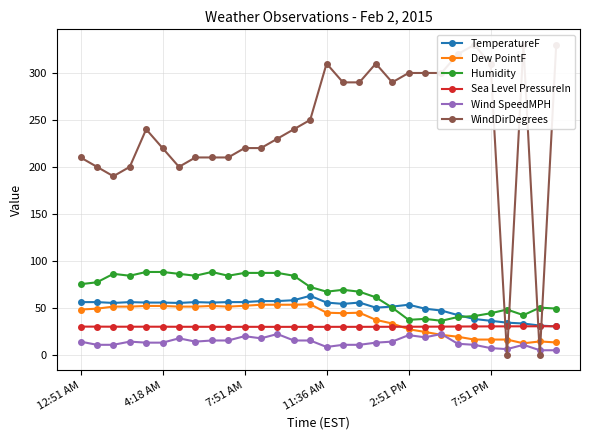

The Dew PointF series shows 52.0 at 7:51 AM. True or false?

True